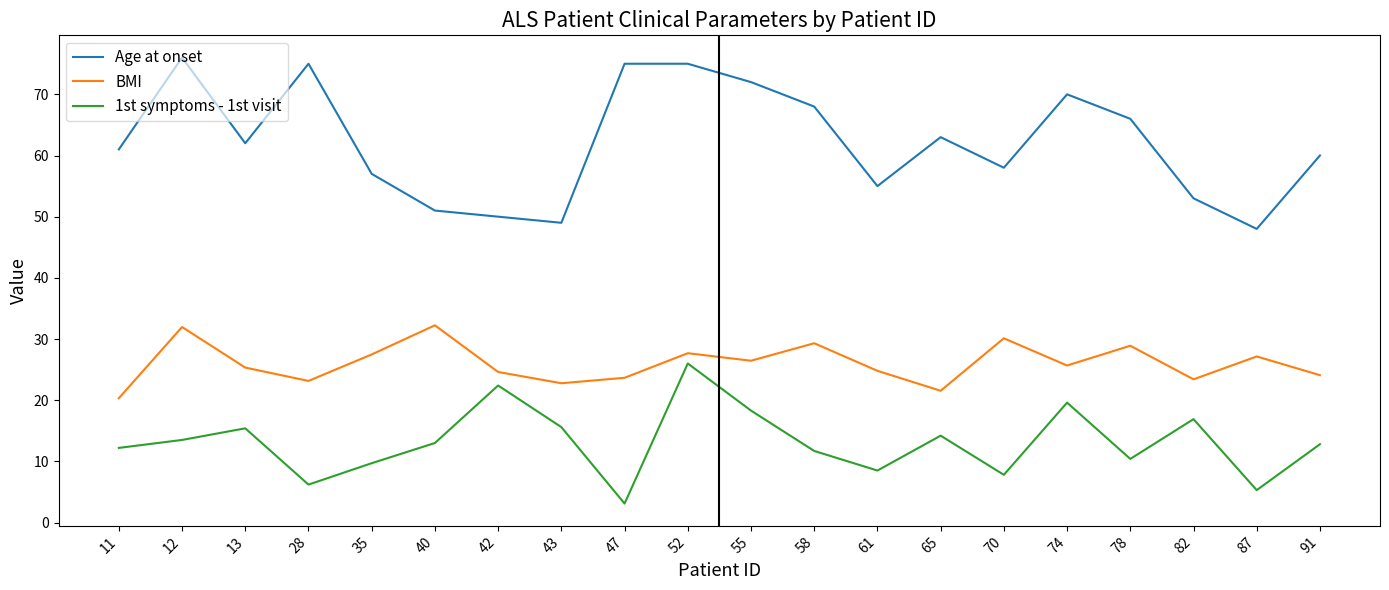

The value of BMI at 52 is 19.2. True or false?

False